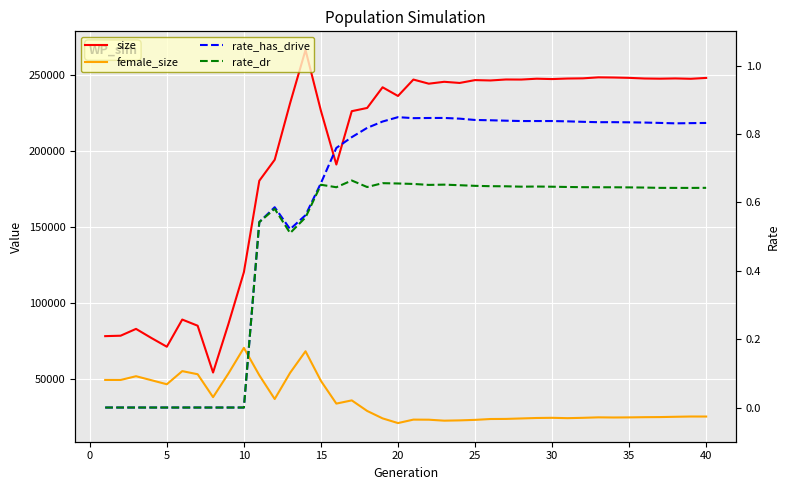

True or false: rate_dr and female_size cross at least once.

False